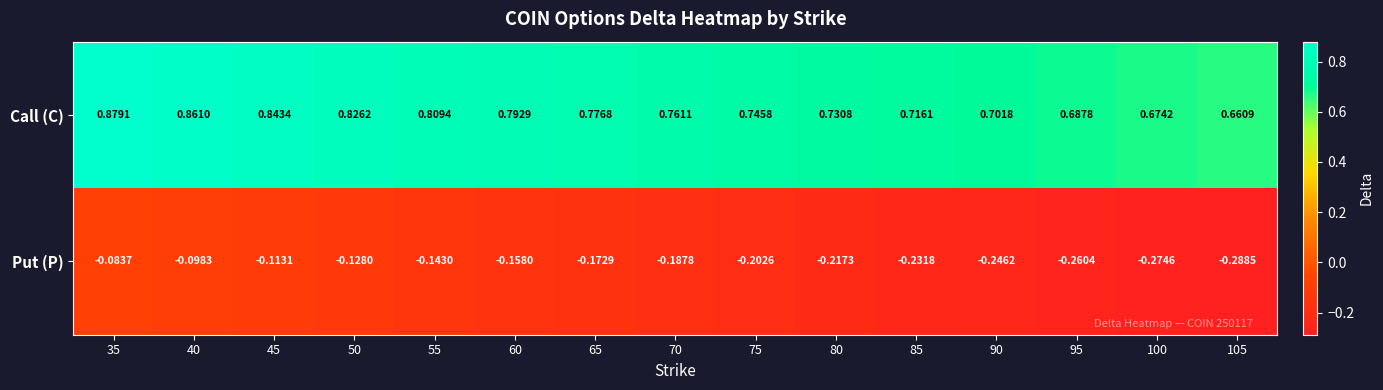

Between 50 and 85, which series saw the biggest shift?

Call (C)